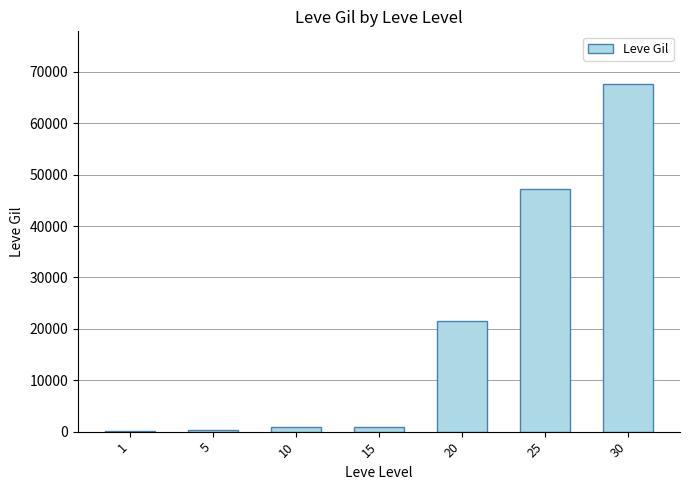

At which category does the chart reach its peak across all series?

30